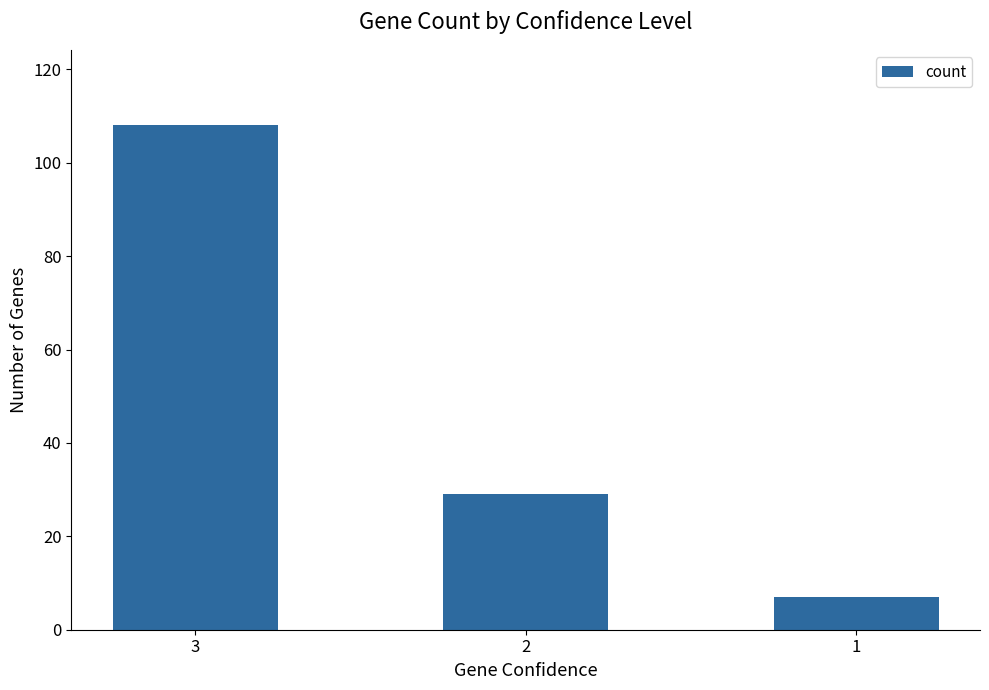

Reading left to right, transcribe all the data shown in this chart.

108	29	7